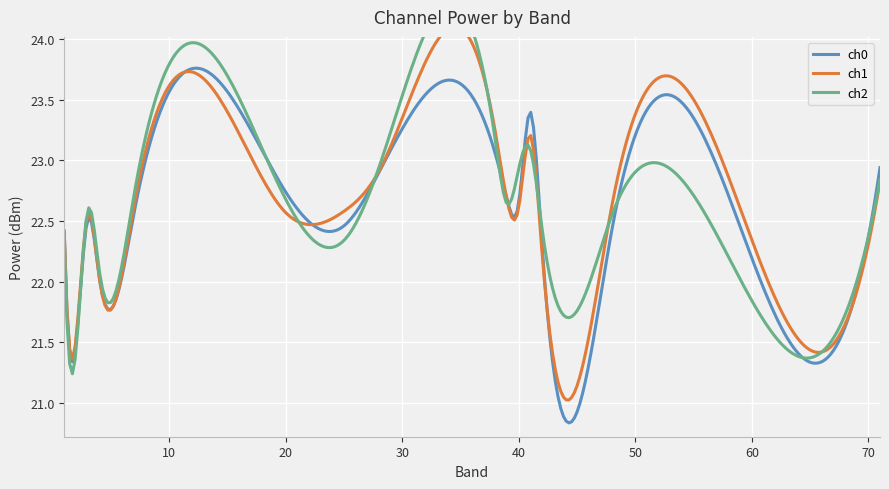

Is it true that ch0 equals 22.4 at 1?

True